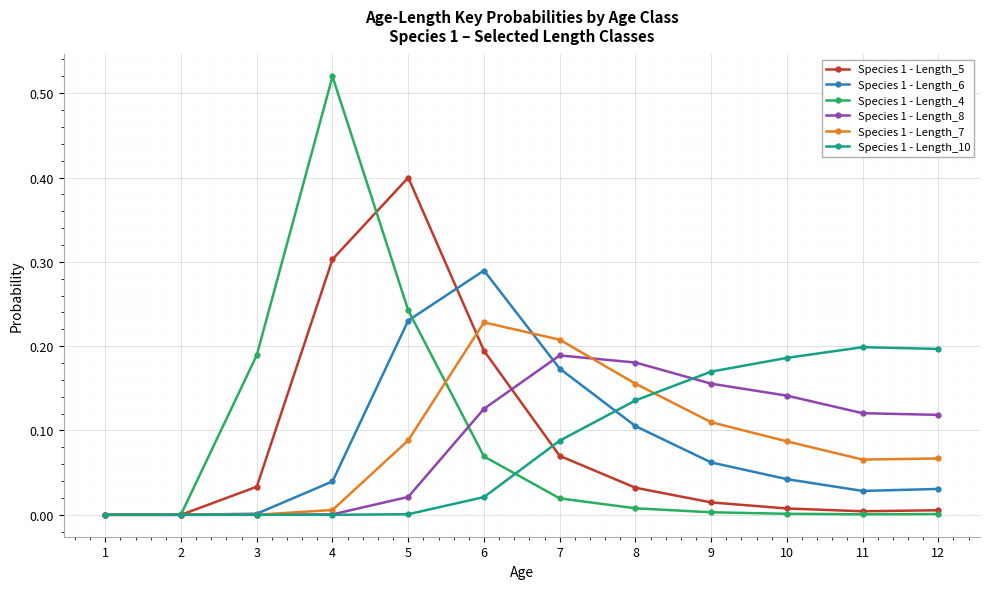

Which series has the largest range (max minus min)?

Species 1 - Length_4